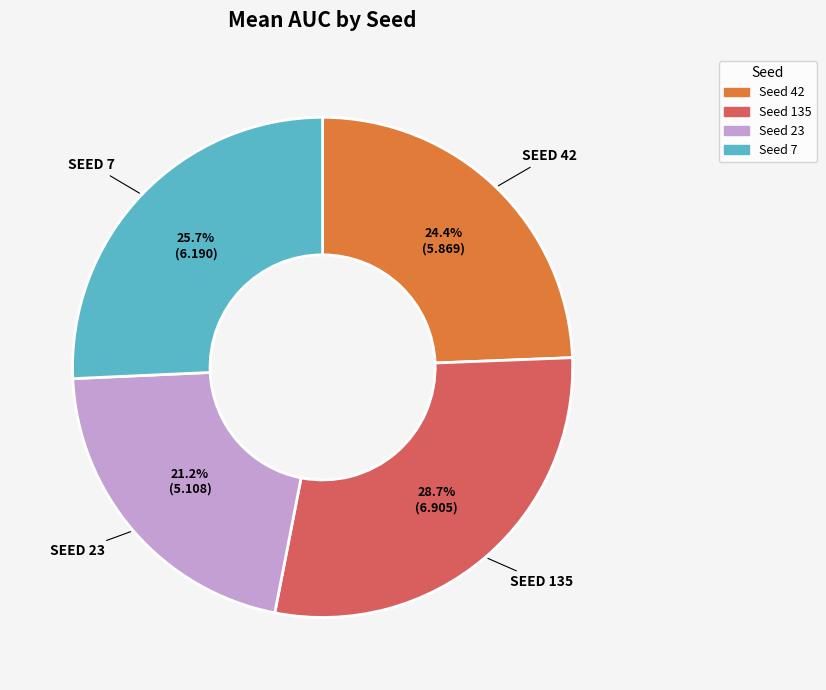

Does any single category account for the majority?

No